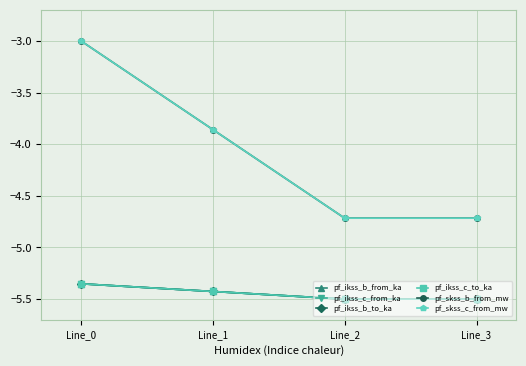

The value of pf_ikss_c_from_ka at Line_2 is -5.5. True or false?

True